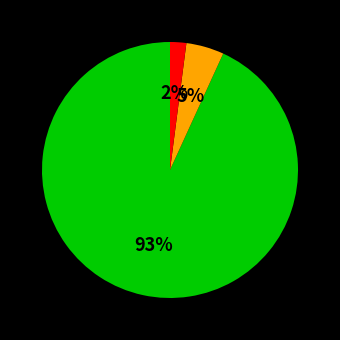

To the nearest percent, what is the average slice percentage?

33%